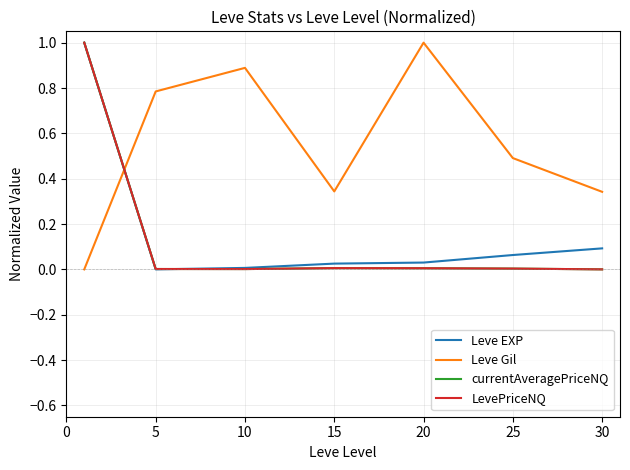

Which series has the largest total across all categories?

Leve Gil